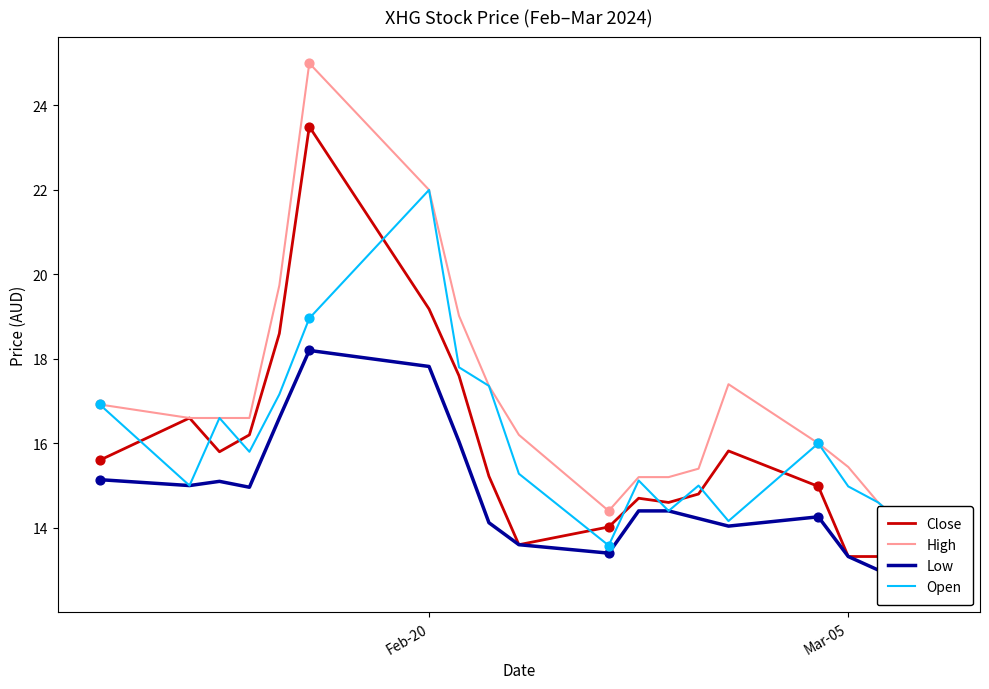

What are all the series names shown in the legend?

Close, High, Low, Open